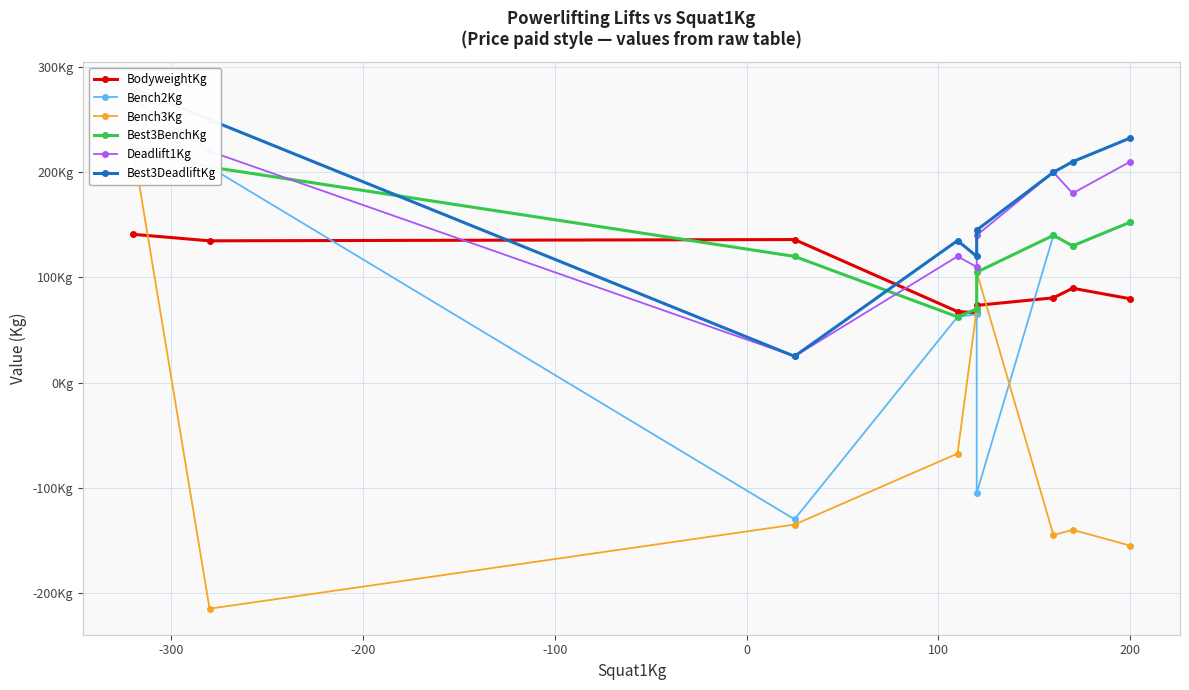

At how many categories does at least one series exceed 221?

3